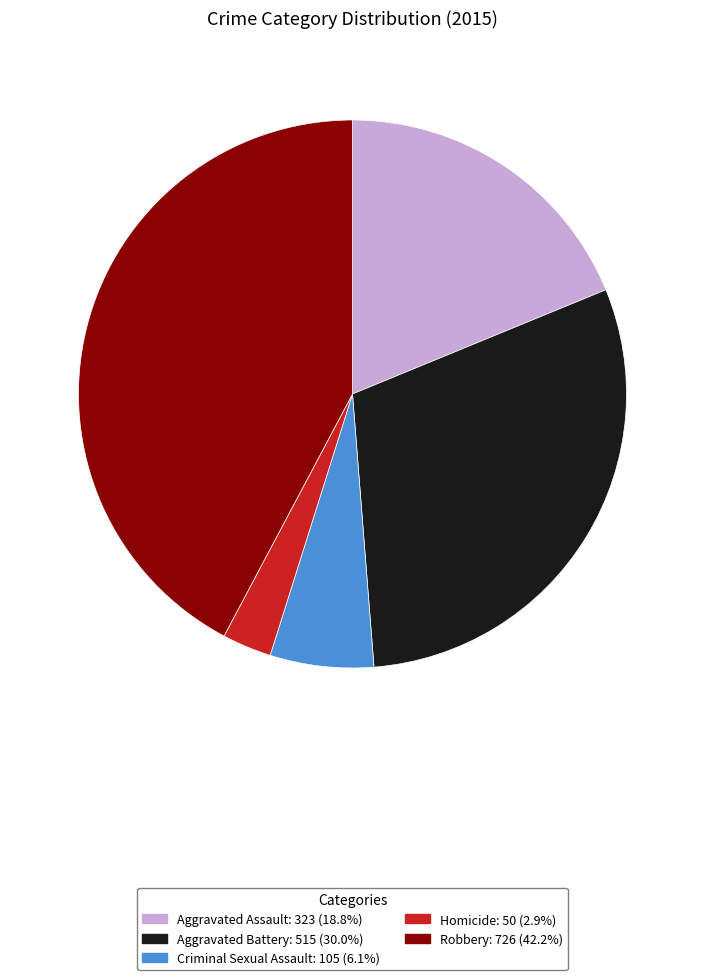

Is Aggravated Assault the majority of the pie?

No